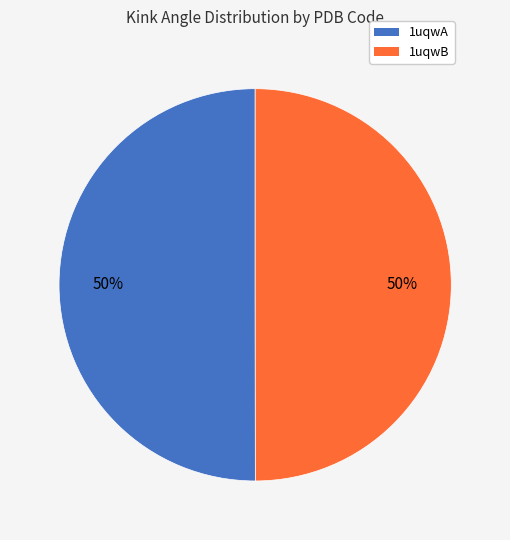

To the nearest percent, what portion does 1uqwB represent?

50%